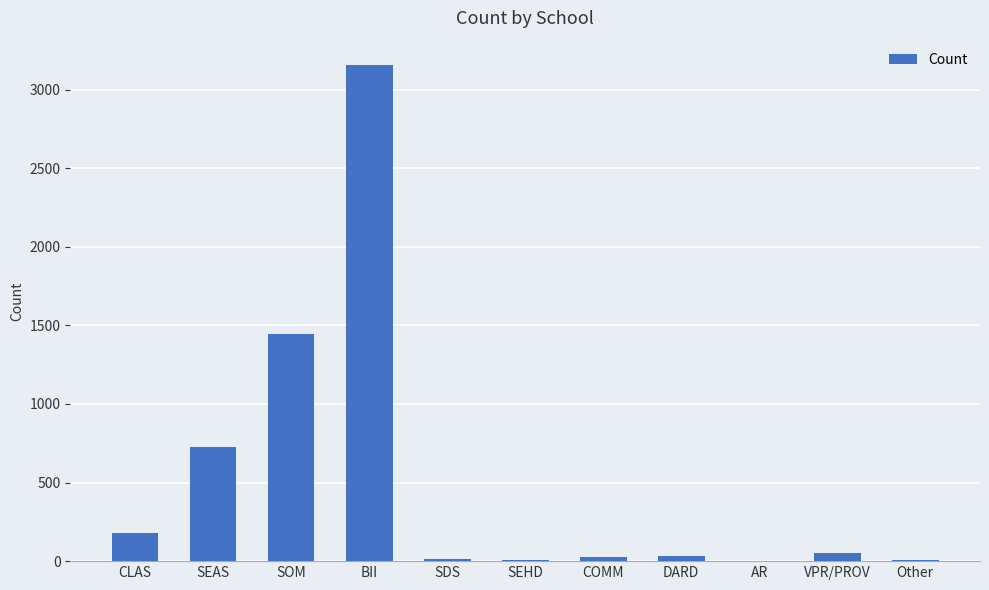

Is it true that the value at SEAS is 466.0?

False